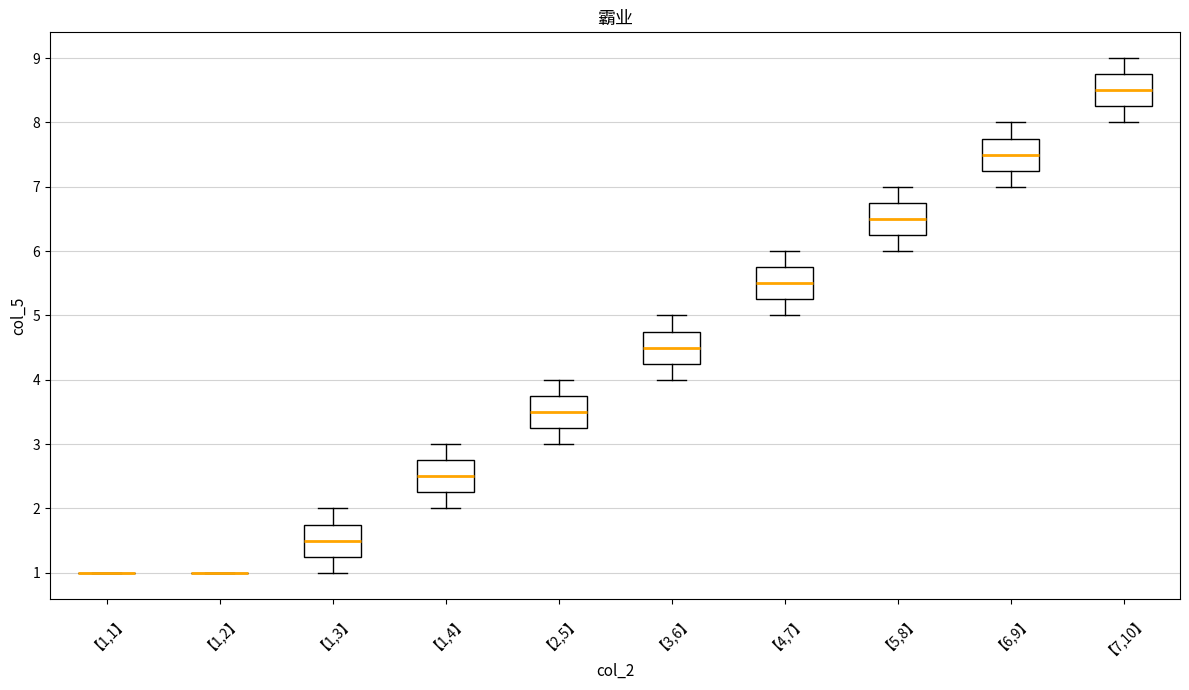

Reading left to right, read every box against the y-axis: the position of its median line, the range the box covers, and the ends of its whiskers. The values are not printed on the chart, so give them approximately, as read against the axis.

【1,1】: box collapsed to a line at 1.0, whiskers 1.0 to 1.0
【1,2】: box collapsed to a line at 1.0, whiskers 1.0 to 1.0
【1,3】: median 1.5, box 1.3 to 1.8, whiskers 1.0 to 2.0
【1,4】: median 2.5, box 2.3 to 2.8, whiskers 2.0 to 3.0
【2,5】: median 3.5, box 3.3 to 3.8, whiskers 3.0 to 4.0
【3,6】: median 4.5, box 4.3 to 4.8, whiskers 4.0 to 5.0
【4,7】: median 5.5, box 5.3 to 5.8, whiskers 5.0 to 6.0
【5,8】: median 6.5, box 6.3 to 6.8, whiskers 6.0 to 7.0
【6,9】: median 7.5, box 7.3 to 7.8, whiskers 7.0 to 8.0
【7,10】: median 8.5, box 8.3 to 8.8, whiskers 8.0 to 9.0